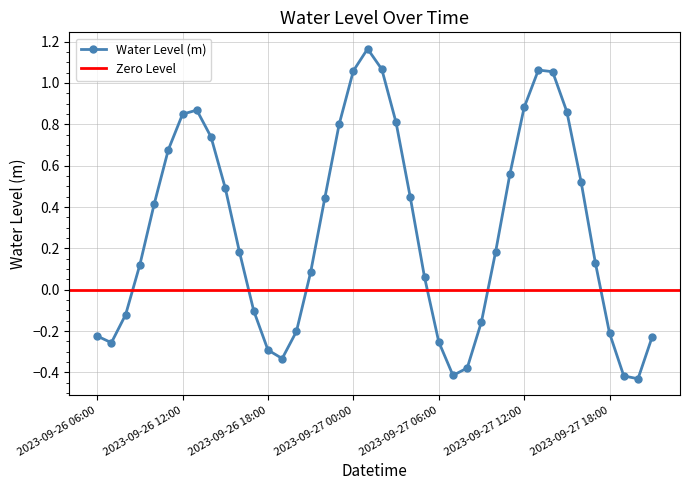

Which has a higher value, 2023-09-27 17:00 or 2023-09-26 16:00?

2023-09-26 16:00